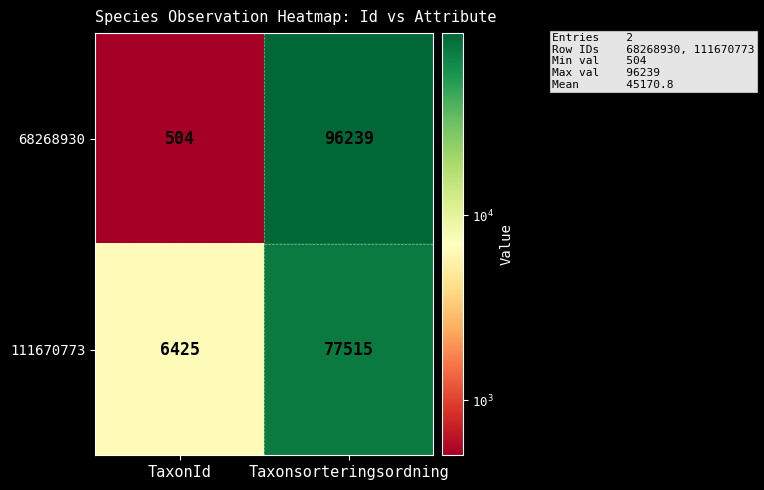

What is the average value of the 68268930 series?

48372